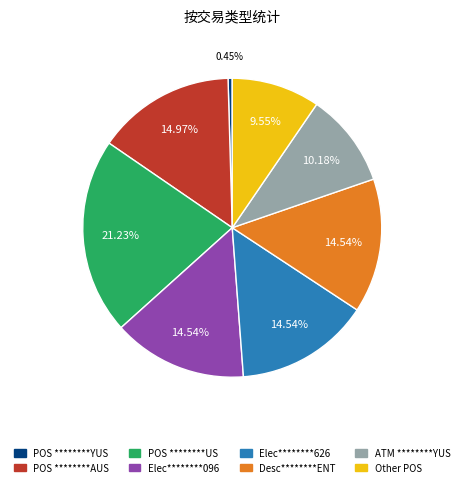

To the nearest percent, what is the difference between the largest and smallest slice percentages?

21%